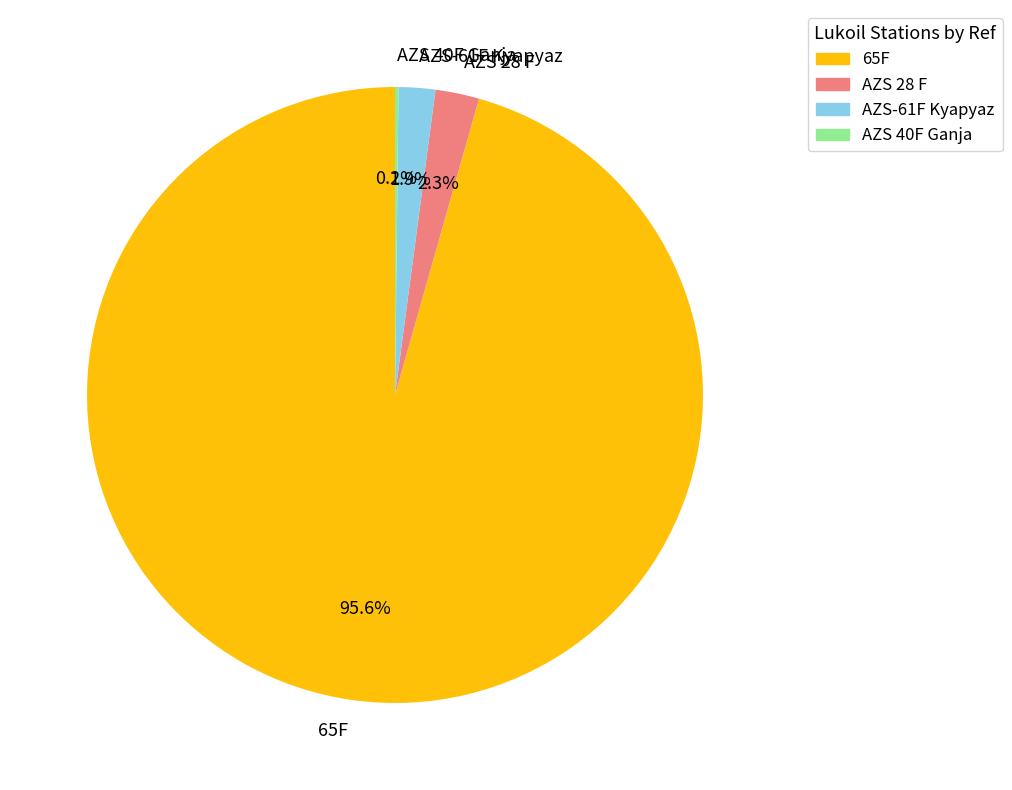

What is the total percentage of AZS 28 F and AZS-61F Kyapyaz?

4.2%